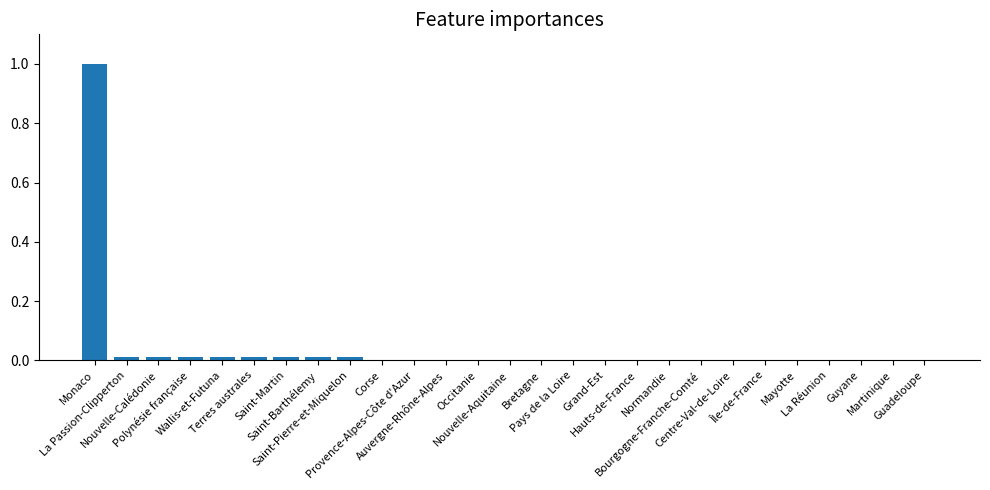

What is the sum of all values?

1.1